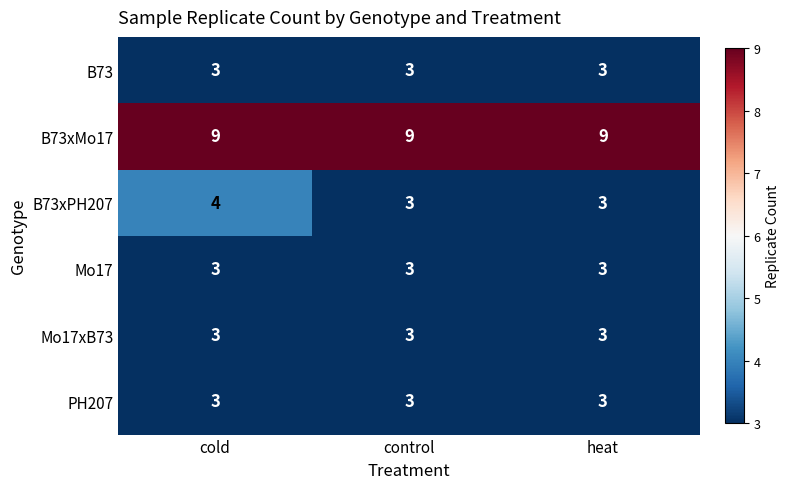

At how many categories does at least one series exceed 7?

3